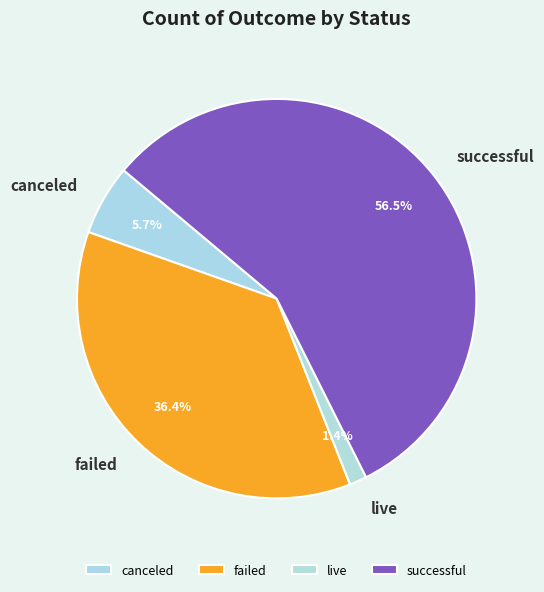

Which slice is the smallest?

live